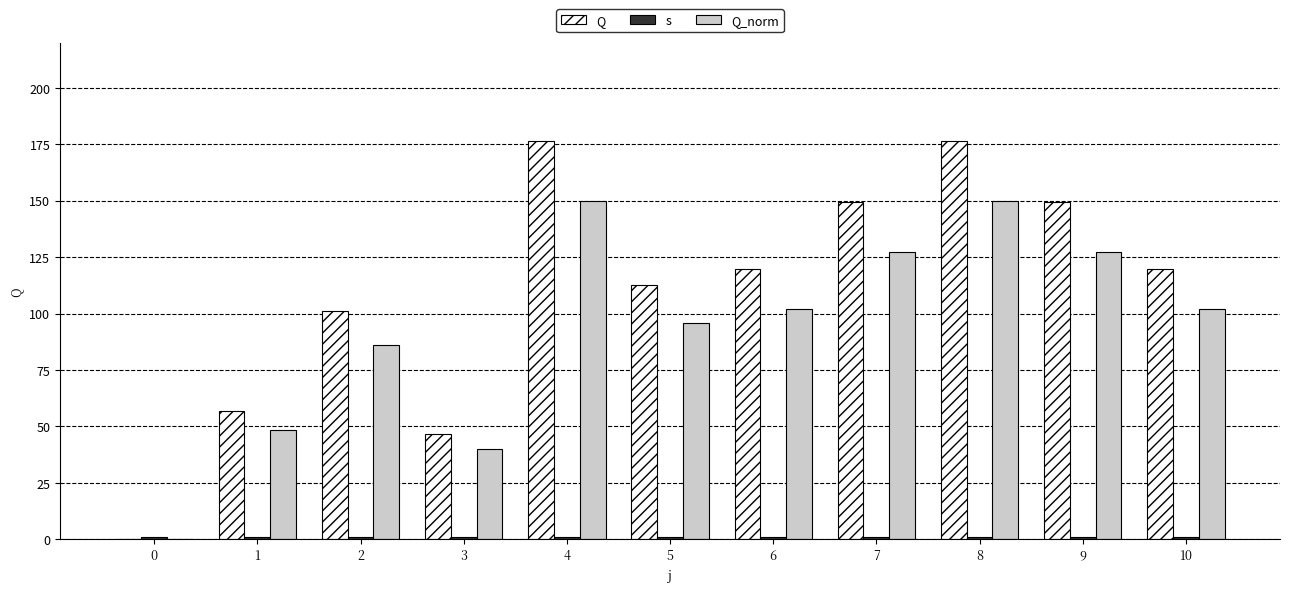

Is the value of s at 7 greater than the value of Q at 5?

No